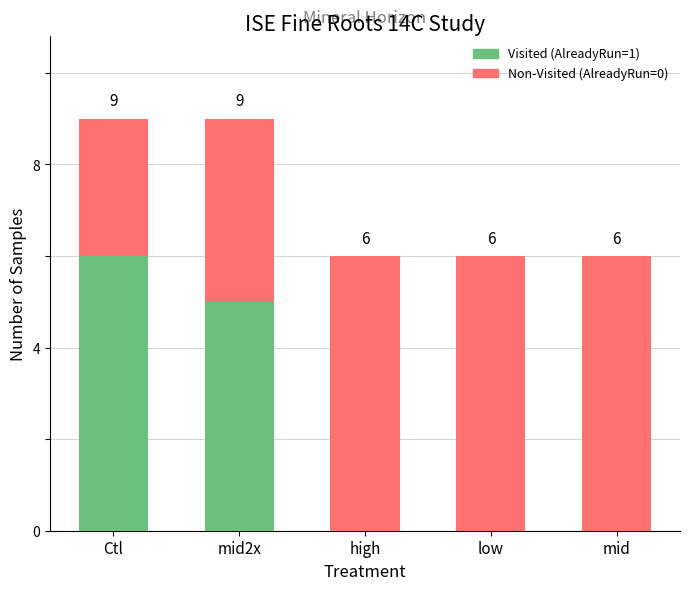

What is the total value across all series at Ctl?

9